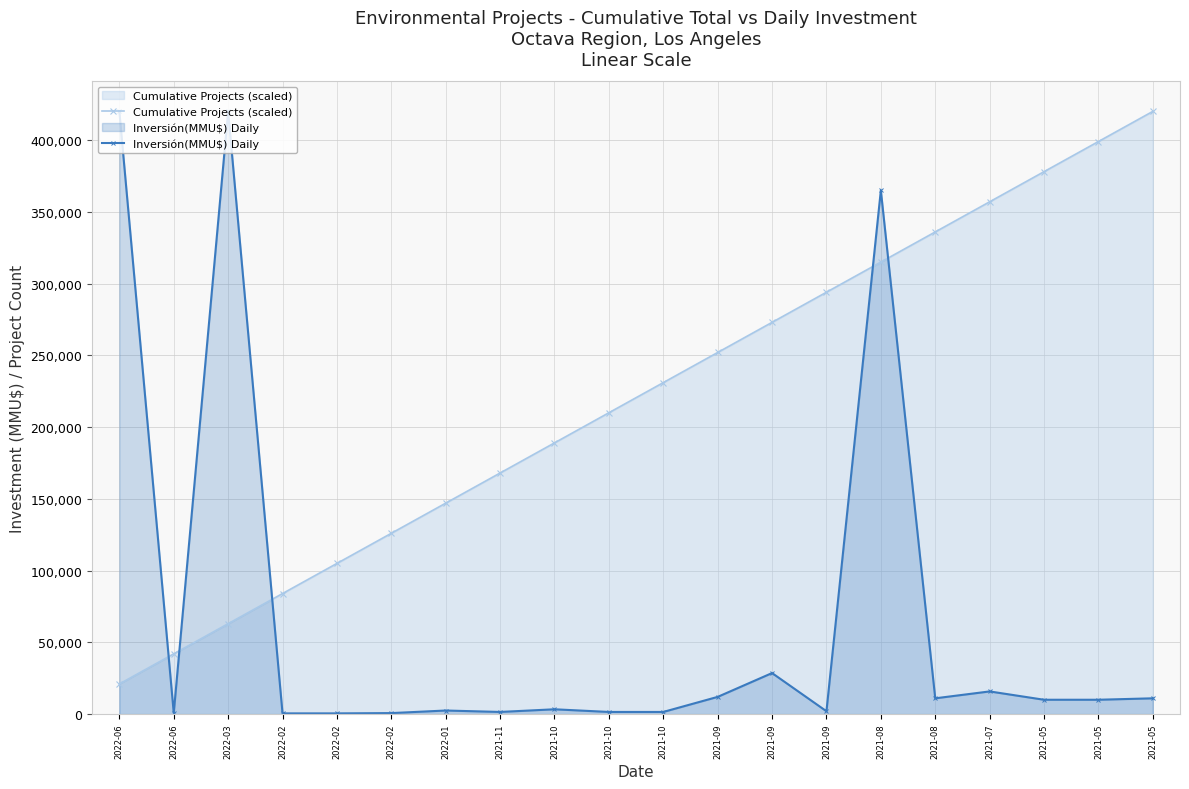

True or false: Cumulative Projects (scaled) has a value of 105000 at 2022-02.

True